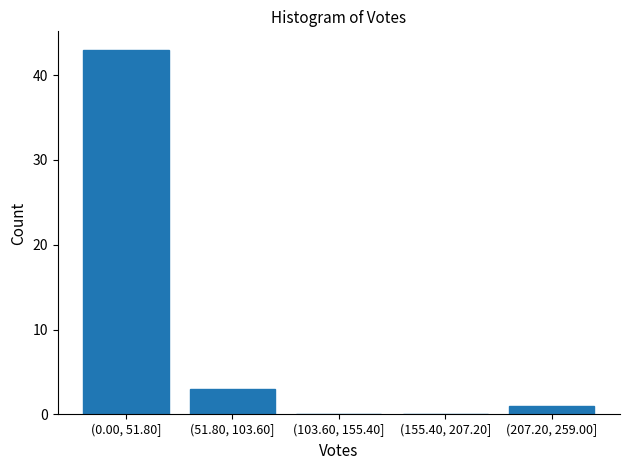

Reading left to right, extract all data points from this chart.

(0.00, 51.80]=43	(51.80, 103.60]=3	(103.60, 155.40]=0	(155.40, 207.20]=0	(207.20, 259.00]=1